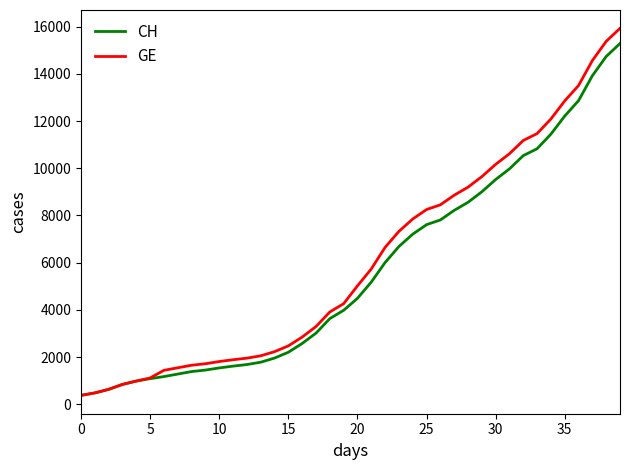

Which series has the widest spread of values?

GE